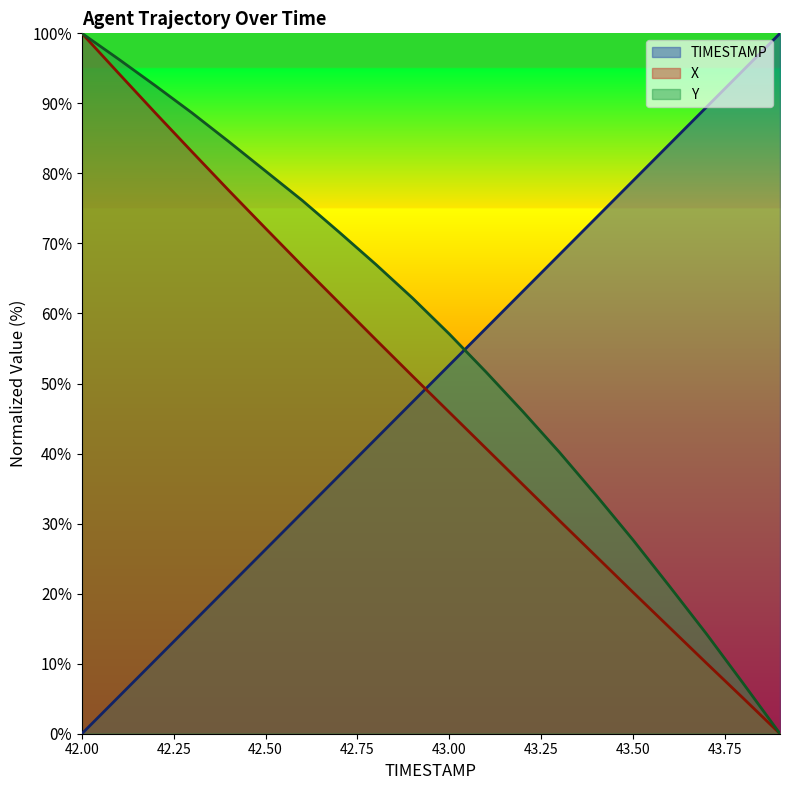

What is the sum of the TIMESTAMP values at 43.2 and 43.0?

115.8